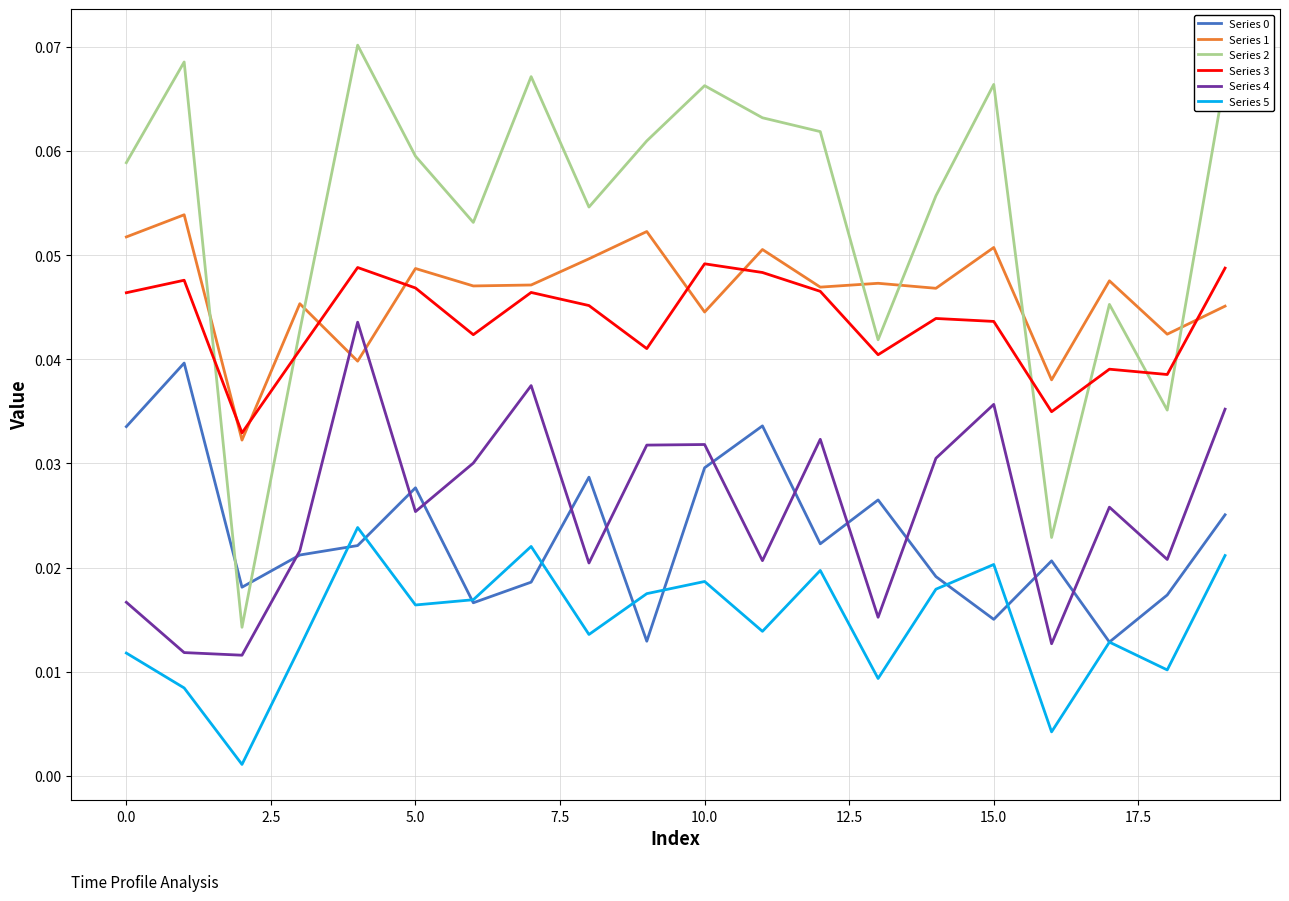

Which series has the largest total across all categories?

Series 2